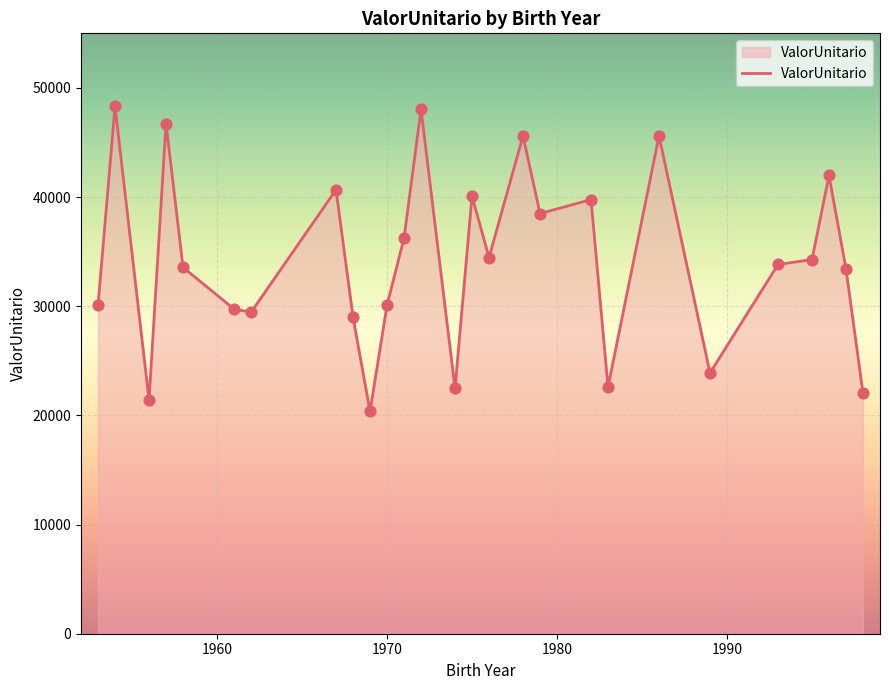

What is the greatest value displayed?

48298.1